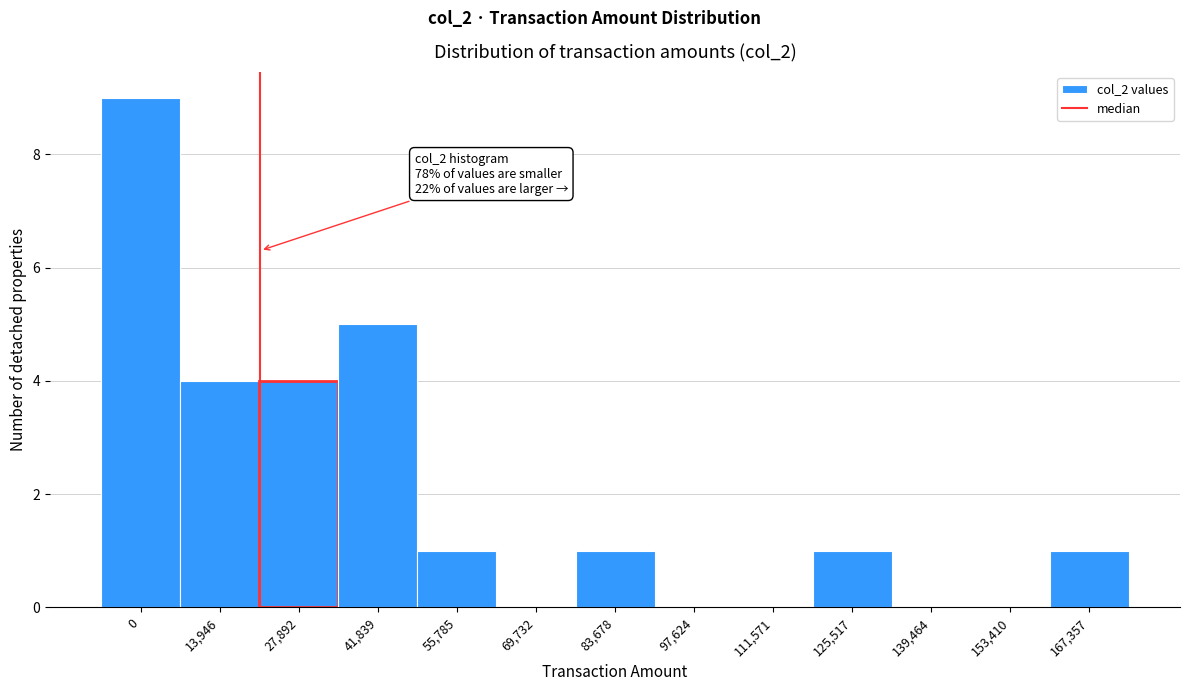

Reading left to right, list all the values displayed in this chart.

0=9	13,946=4	27,892=4	41,839=5	55,785=1	69,732=0	83,678=1	97,624=0	111,571=0	125,517=1	139,464=0	153,410=0	167,357=1